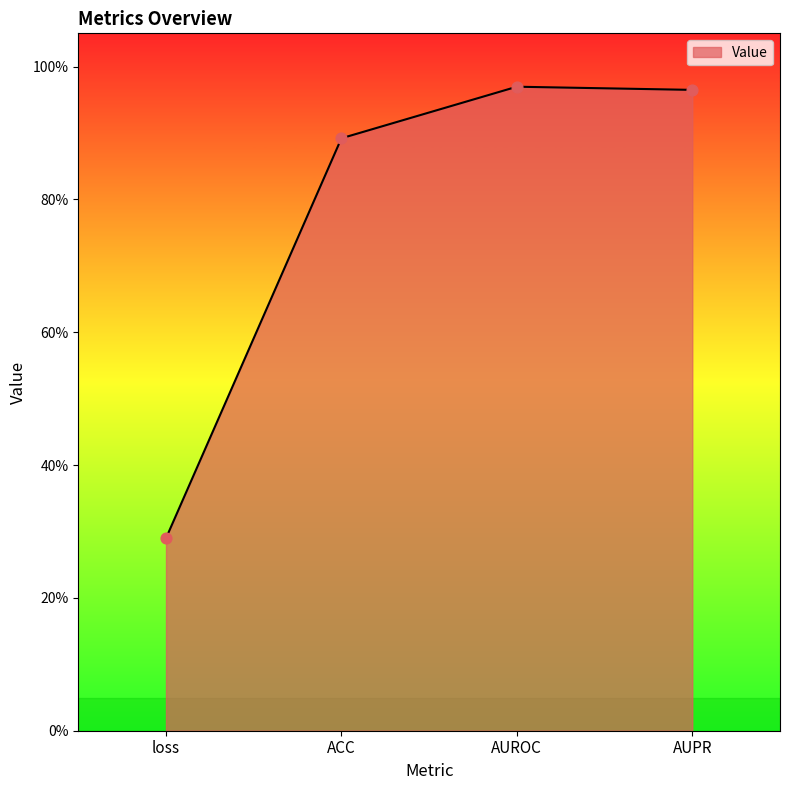

What is the change in value from loss to ACC?

+0.6